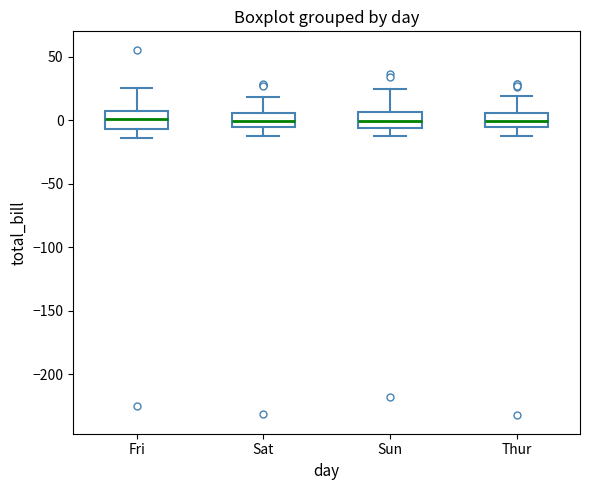

Reading left to right, transcribe this box plot: for each box, give where its median line is, the range the box spans, and where its two whiskers end, as read against the y-axis. The values are not printed on the chart, so give them approximately, as read against the axis.

Fri: median 0, box -5 to 10, whiskers -15 to 25
Sat: median 0, box -5 to 5, whiskers -10 to 20
Sun: median 0, box -5 to 5, whiskers -10 to 25
Thur: median 0, box -5 to 5, whiskers -15 to 20